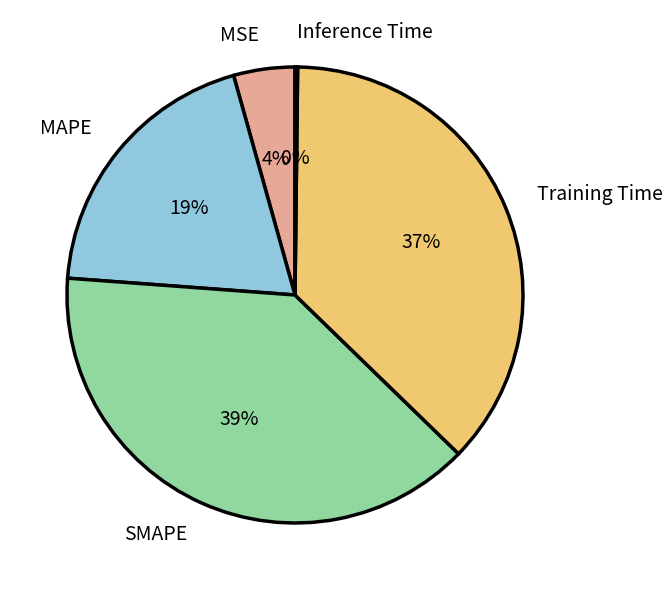

Which category has the biggest portion of the pie?

SMAPE